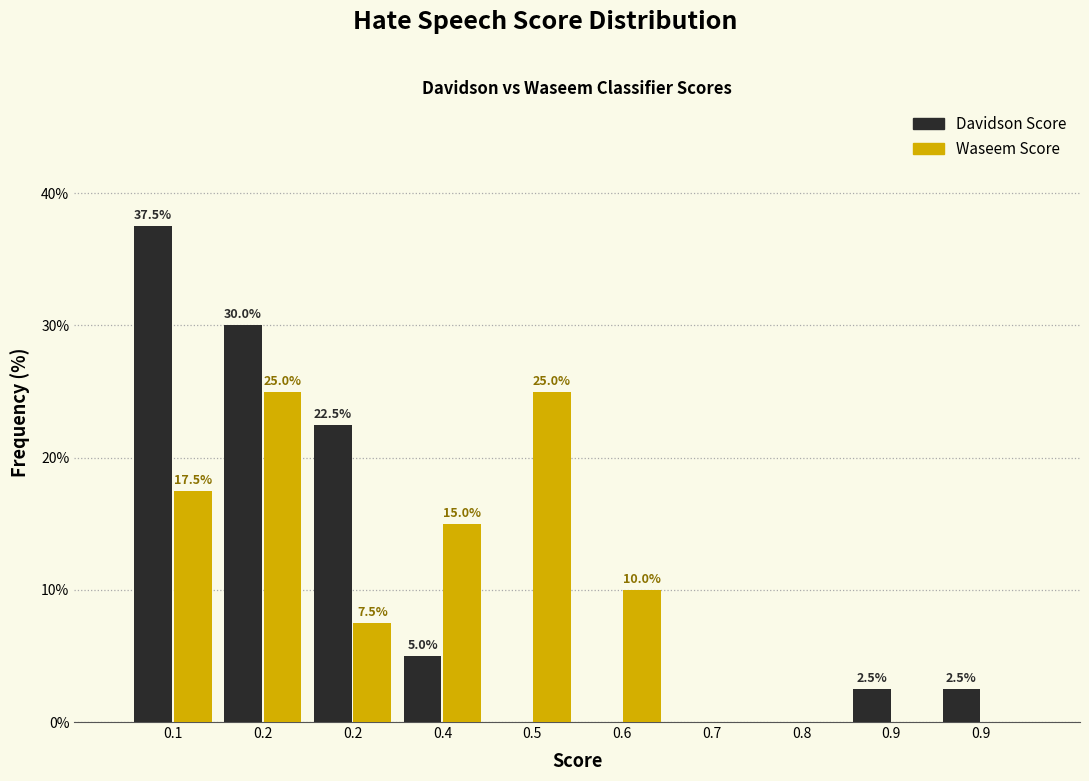

Are the bars horizontal?

No